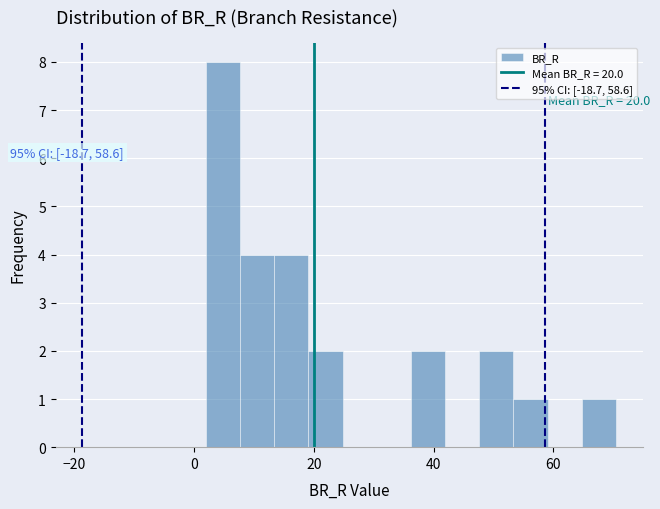

Around what value on the x-axis is the tallest bar? Give the approximate position of its centre, as read against the axis.

4